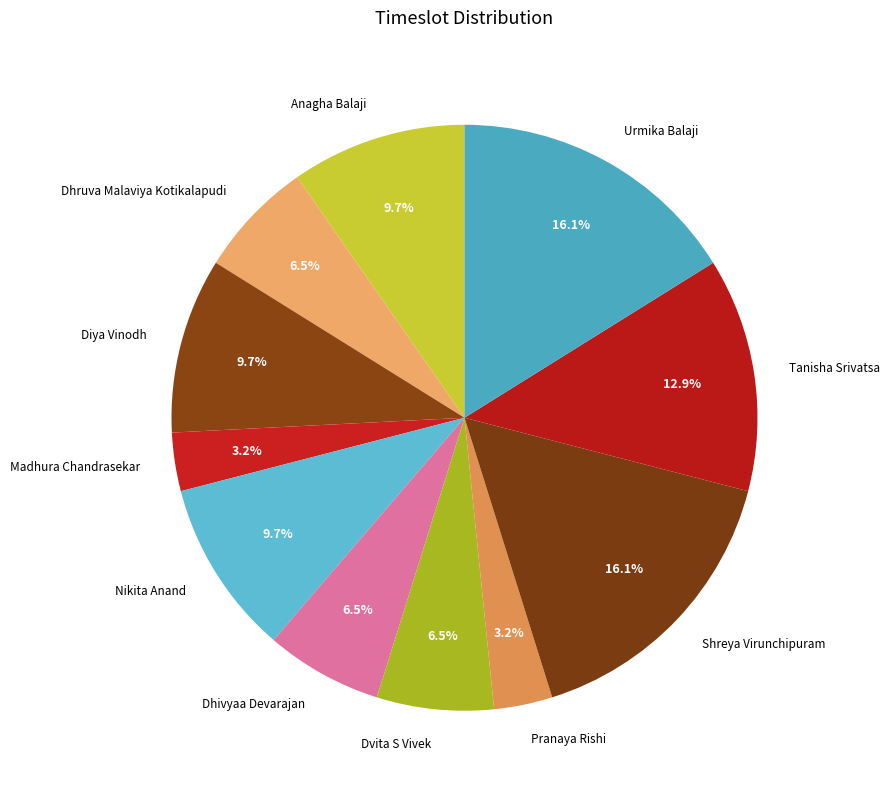

To the nearest percent, what portion does Shreya Virunchipuram represent?

16%